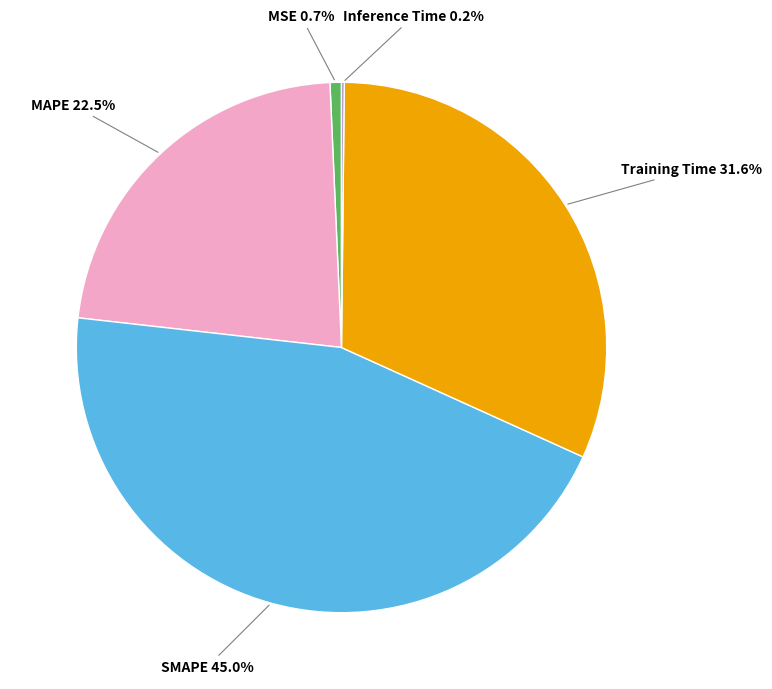

Is there any slice that represents more than half of the pie?

No